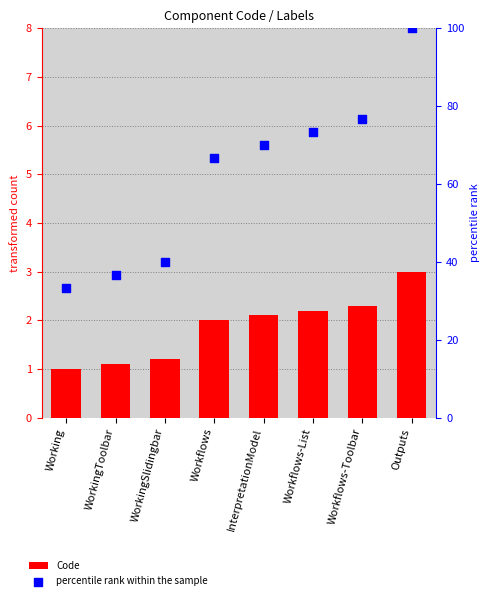

What are all the series names shown in the legend?

Code, percentile rank within the sample